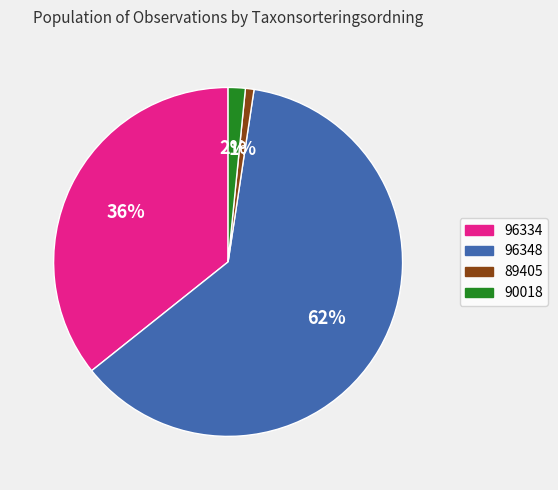

To the nearest percent, what portion does 96334 represent?

36%